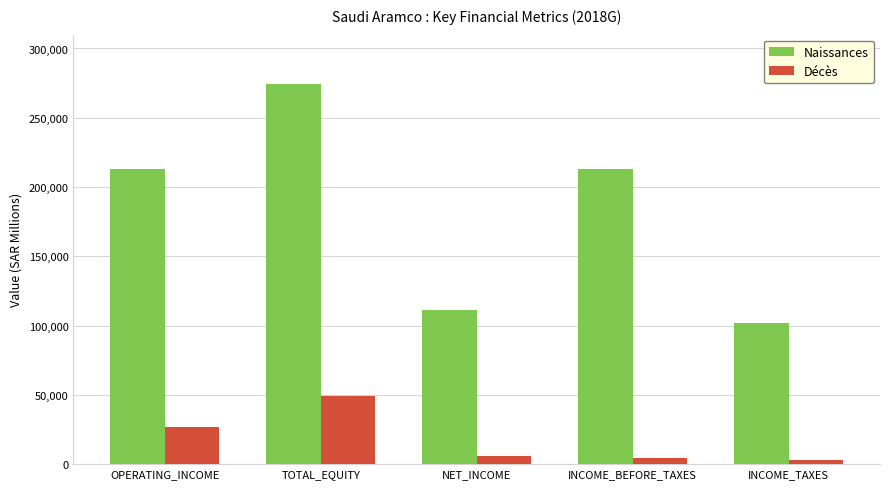

At INCOME_BEFORE_TAXES, list the series in order from smallest to largest.

Décès, Naissances